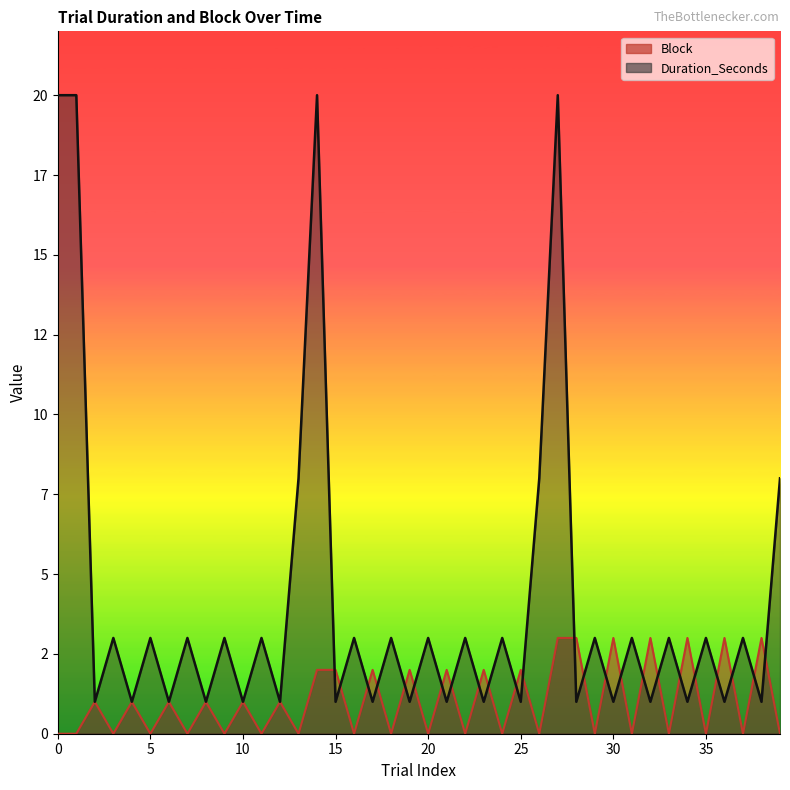

At 11, list the series in order from largest to smallest.

Duration_Seconds, Block